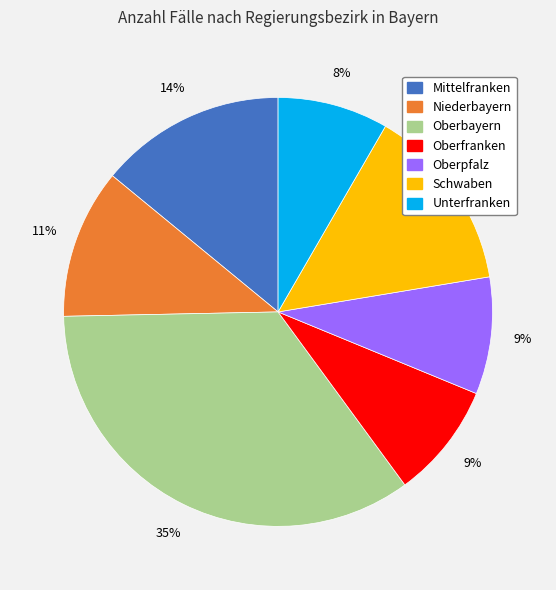

To the nearest percent, what portion does Mittelfranken represent?

14%